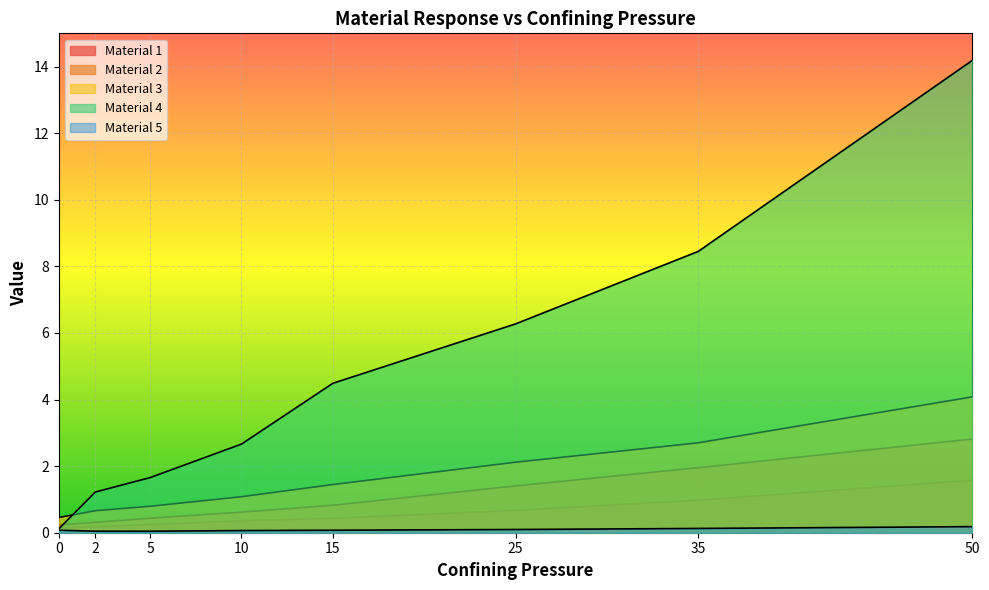

Does the chart display data point markers on the line(s)?

No